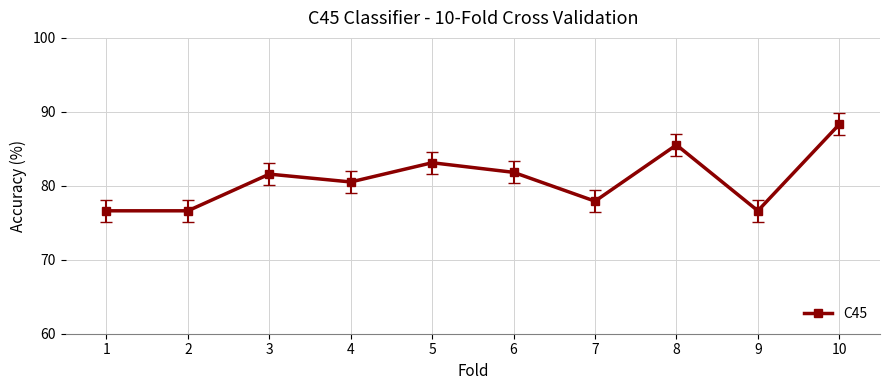

Reading left to right, transcribe all the data shown in this chart.

1=76.6	2=76.6	3=81.6	4=80.5	5=83.1	6=81.8	7=77.9	8=85.5	9=76.6	10=88.3